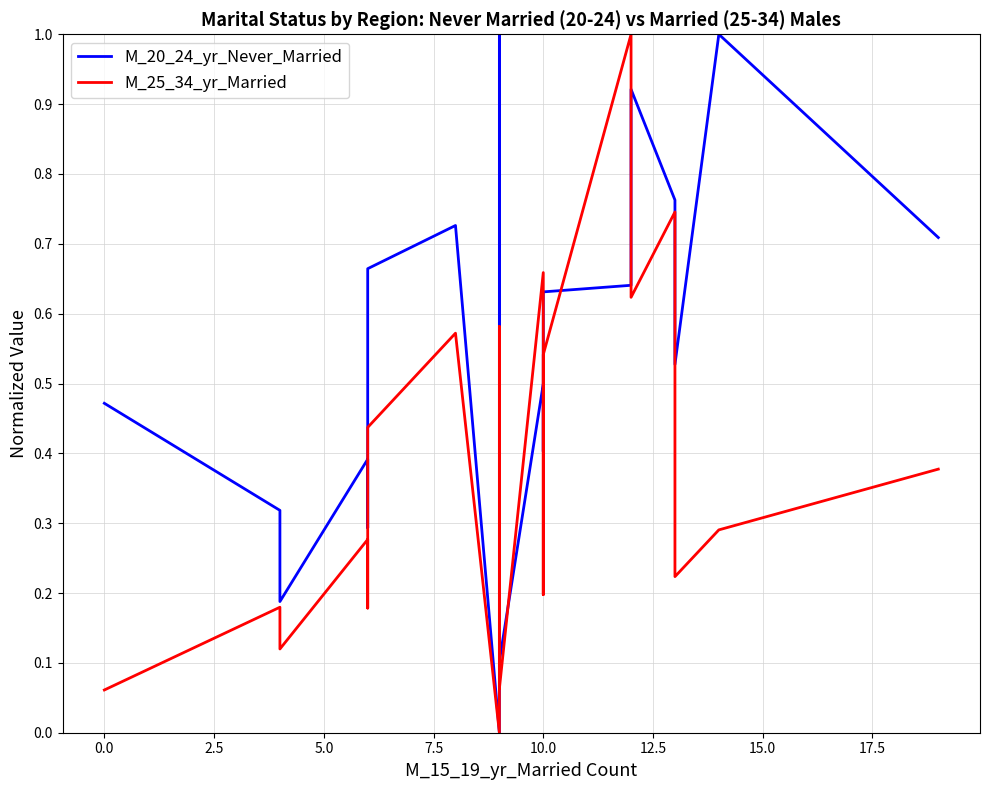

How many times do M_20_24_yr_Never_Married and M_25_34_yr_Married cross each other?

4